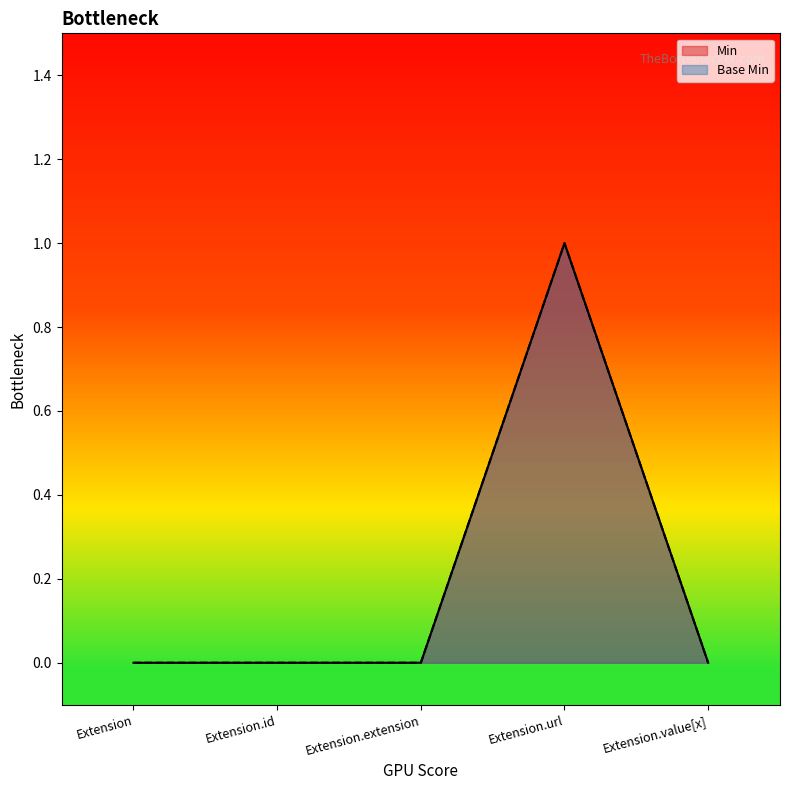

The value of Base Min at Extension.extension is 0. True or false?

True